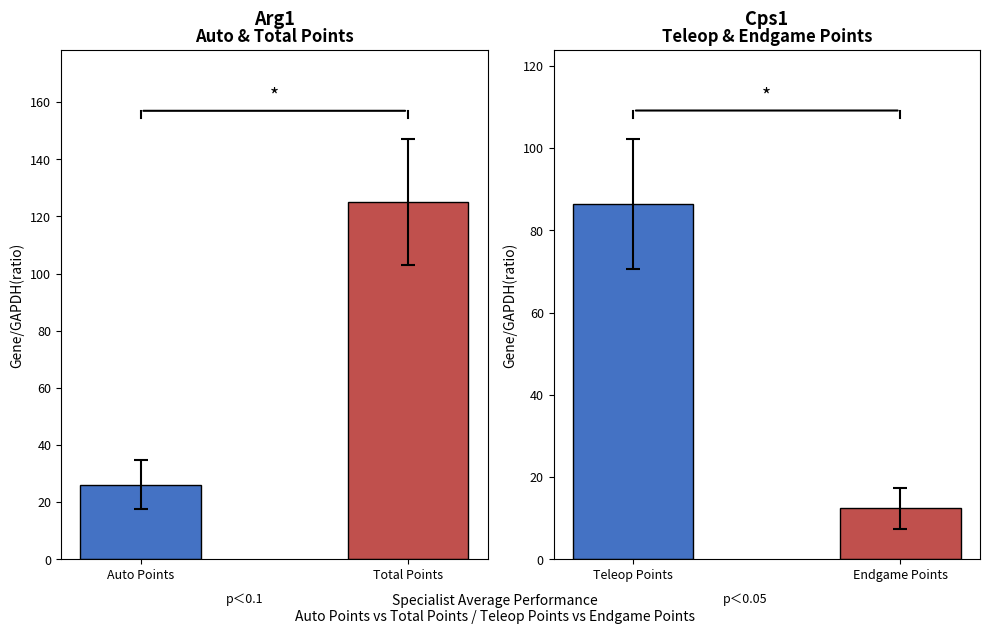

Is the value of Std Dev at Teleop Points greater than the value of Average at Total Points?

No